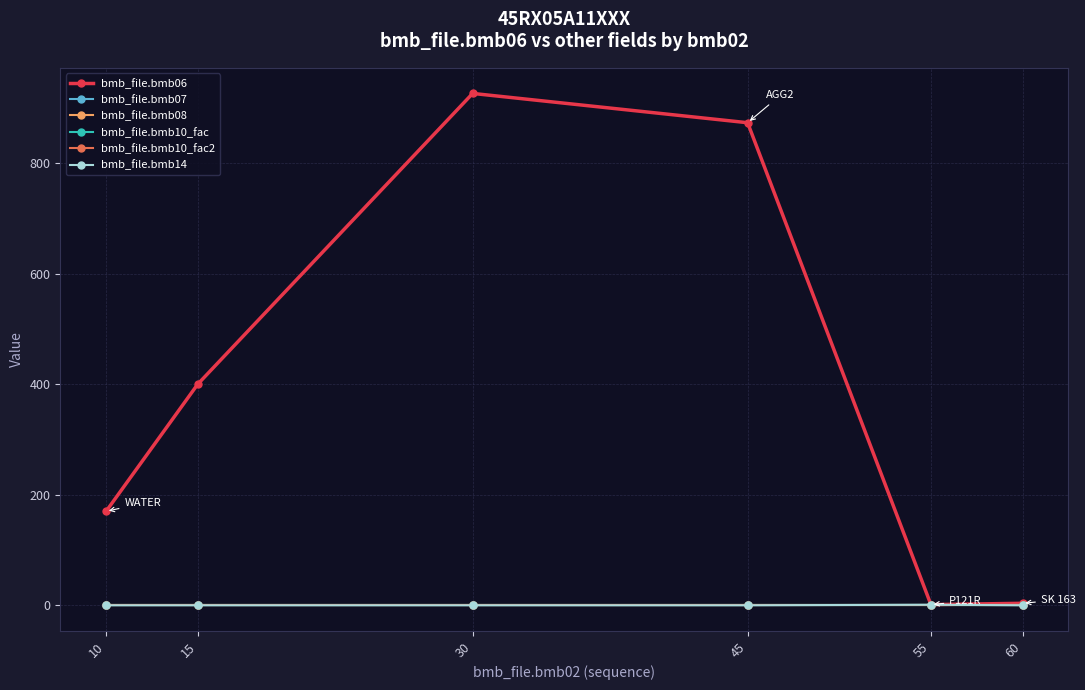

Is this an area chart (filled region under the line)?

No